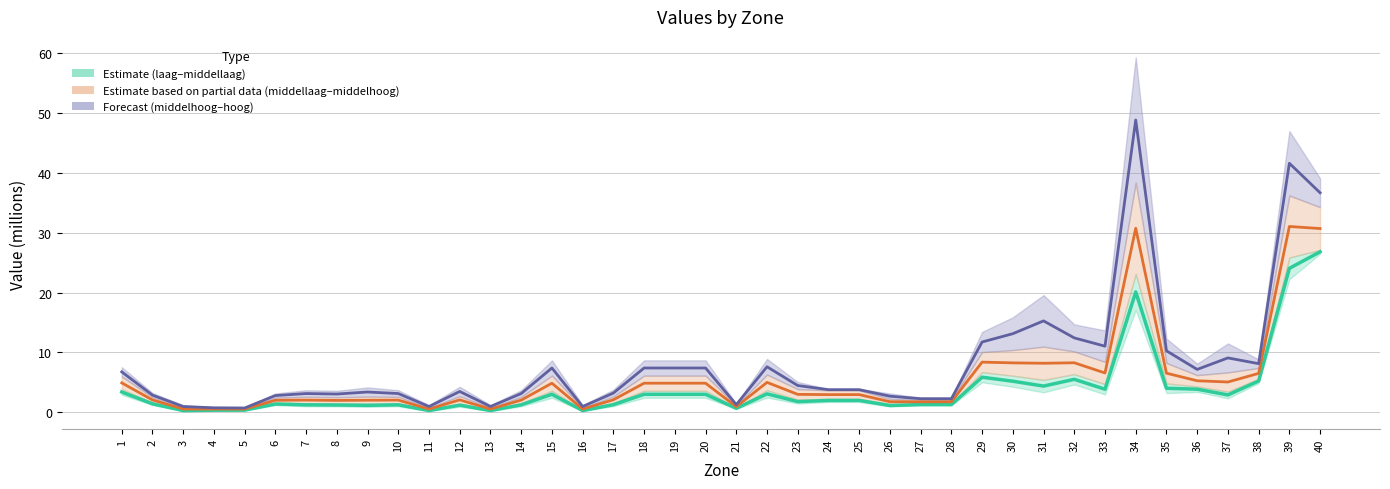

The value at 24 is 2.9. True or false?

False